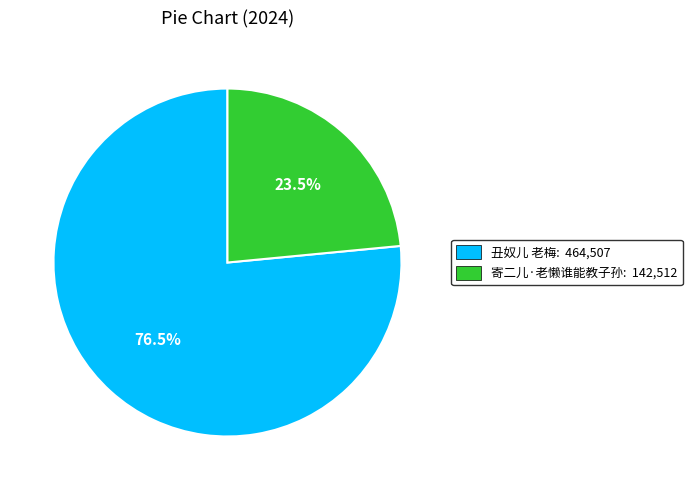

How many slices are in this pie chart?

2